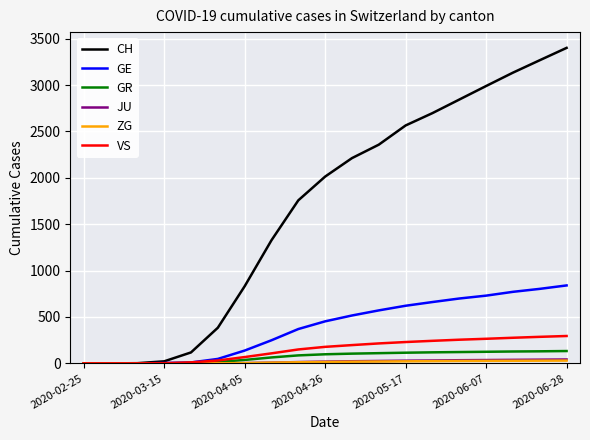

How many lines are shown in the chart?

6